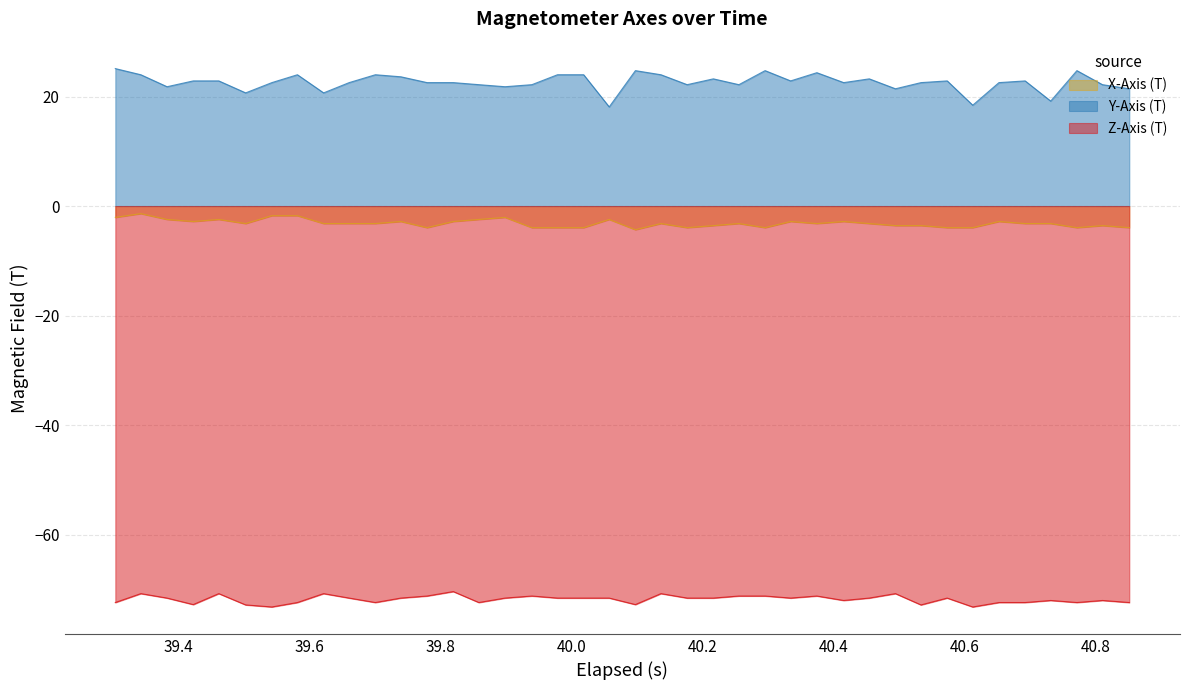

What is the minimum value shown in the chart?

-73.2